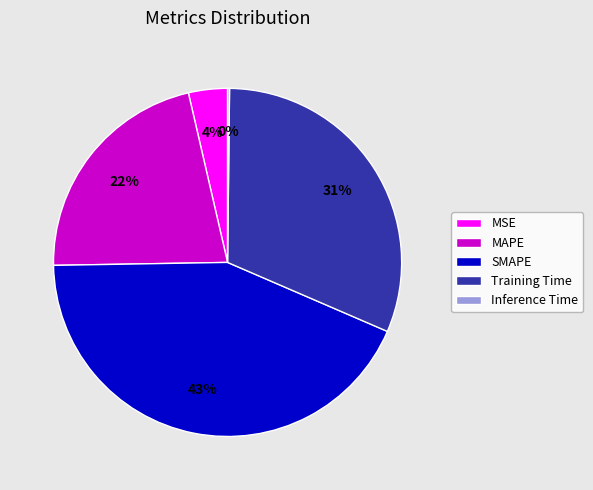

Approximately how many times larger is the value at Training Time compared to SMAPE?

0.7